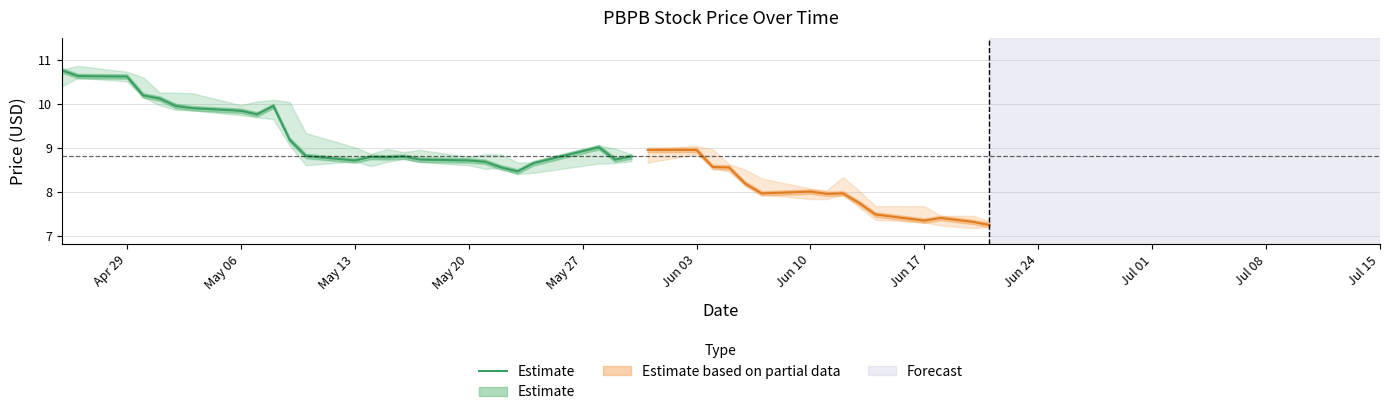

What is the label of the 10th point from the left?

Jul 01